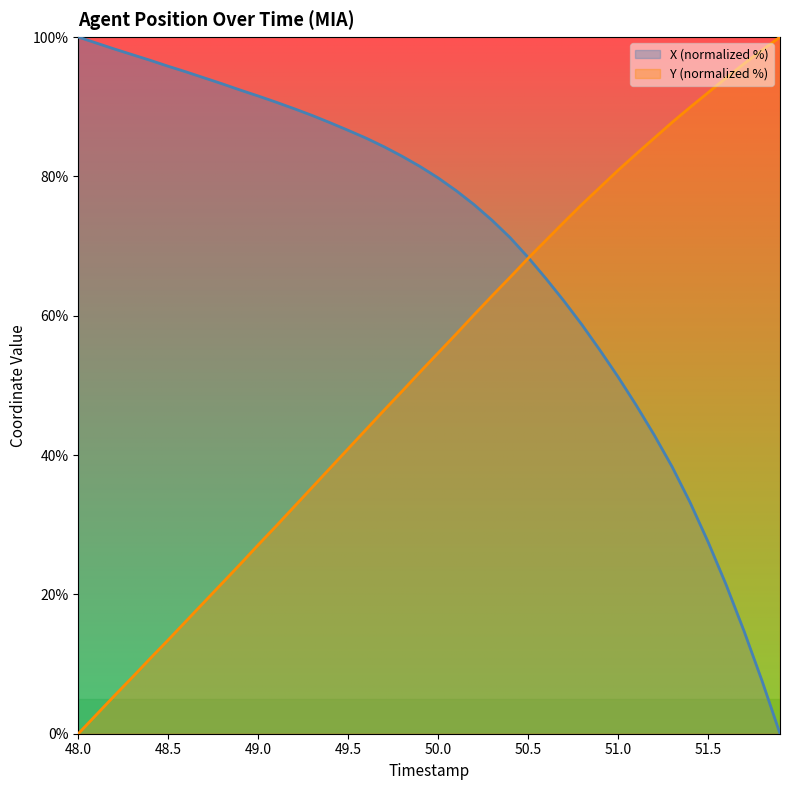

The X series shows 128.3 at 49.0. True or false?

False